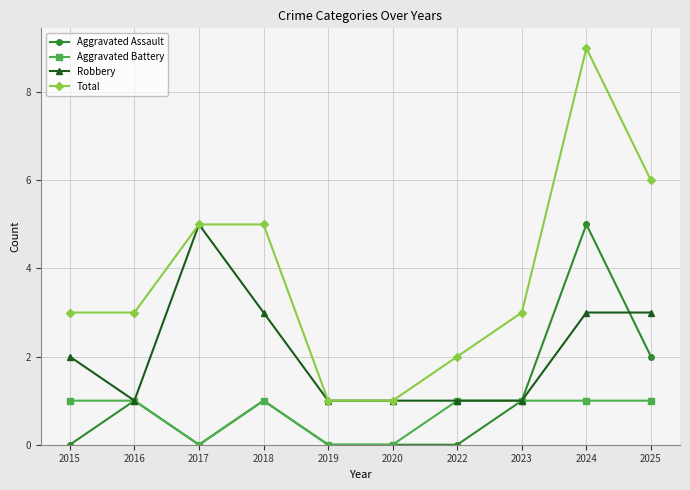

What is the average value of the Total series?

4